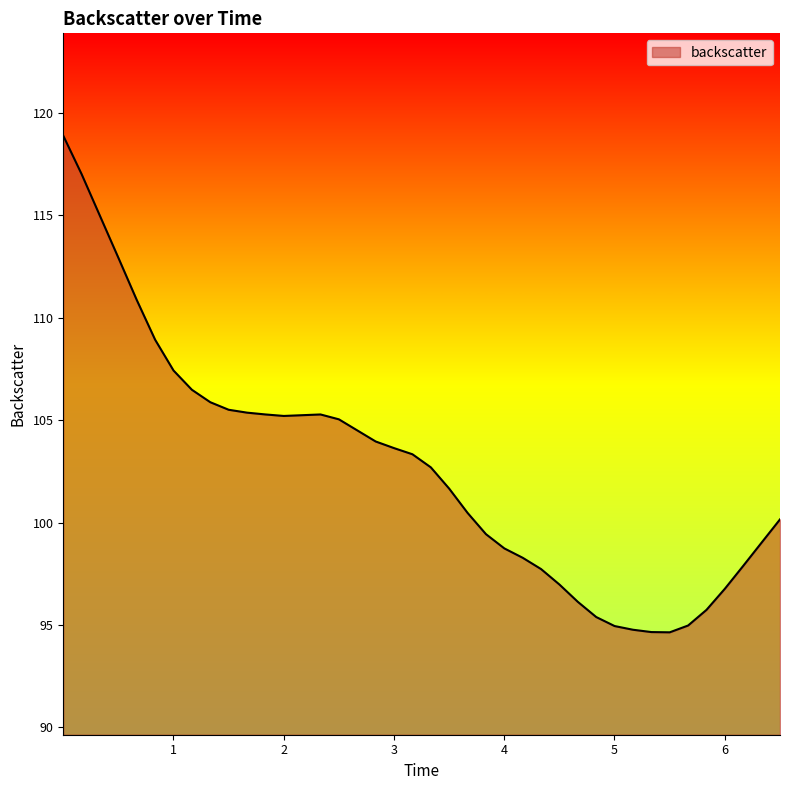

What is the greatest value displayed?

118.9